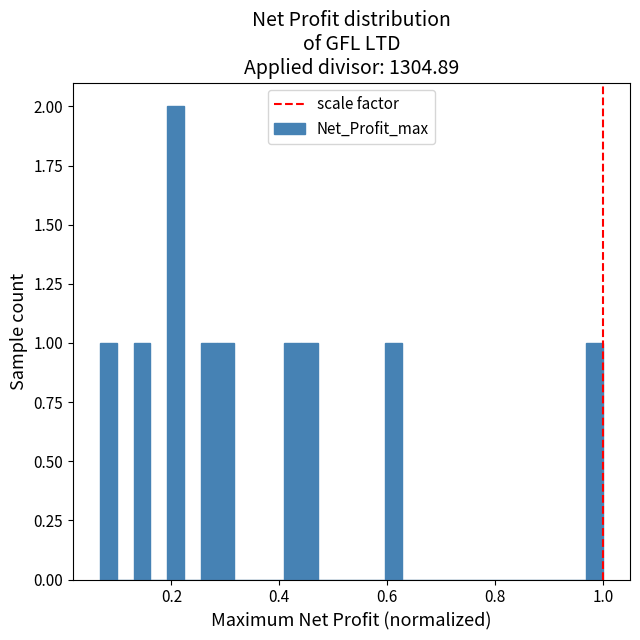

Around what value on the x-axis is the tallest bar? Give the approximate position of its centre, as read against the axis.

0.20